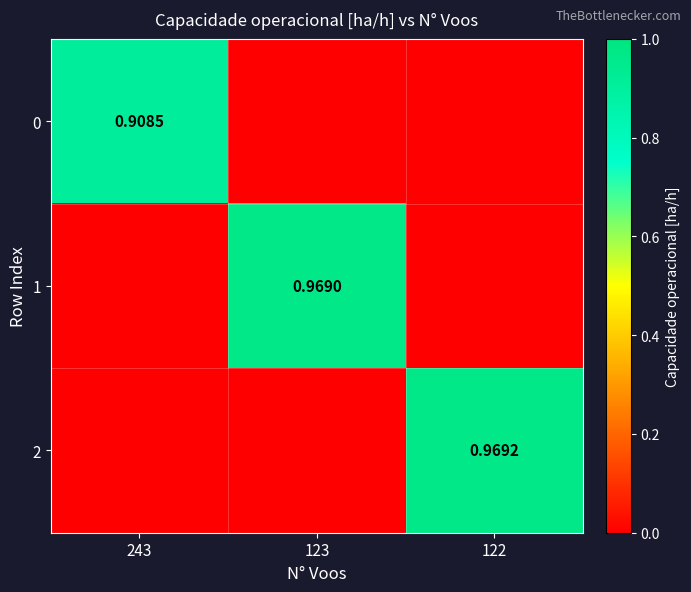

Is the value of 0 at 243 greater than the value of 2 at 122?

No